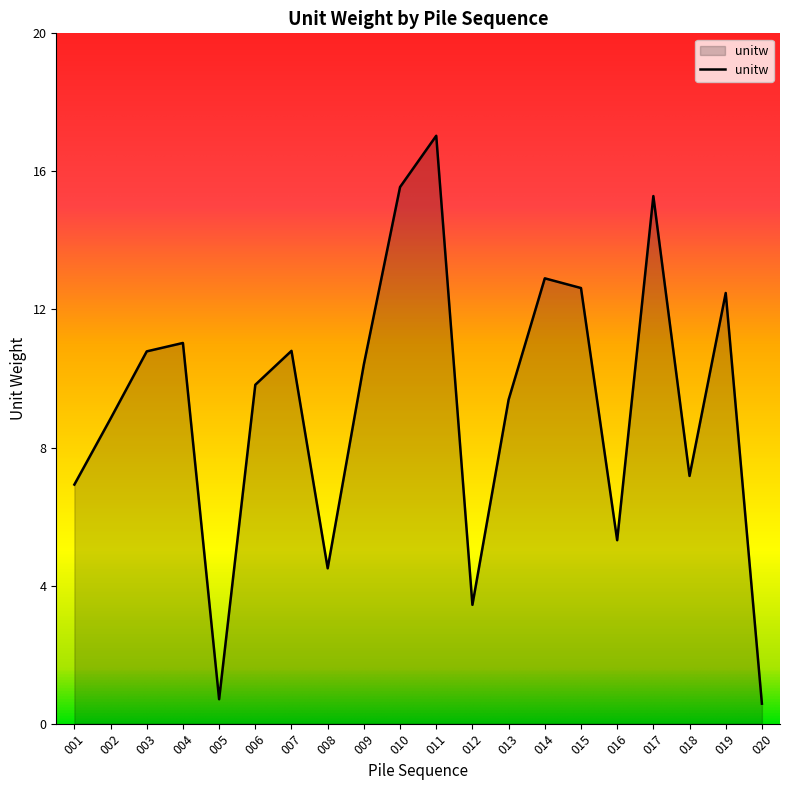

Which label corresponds to the largest value in the chart?

011